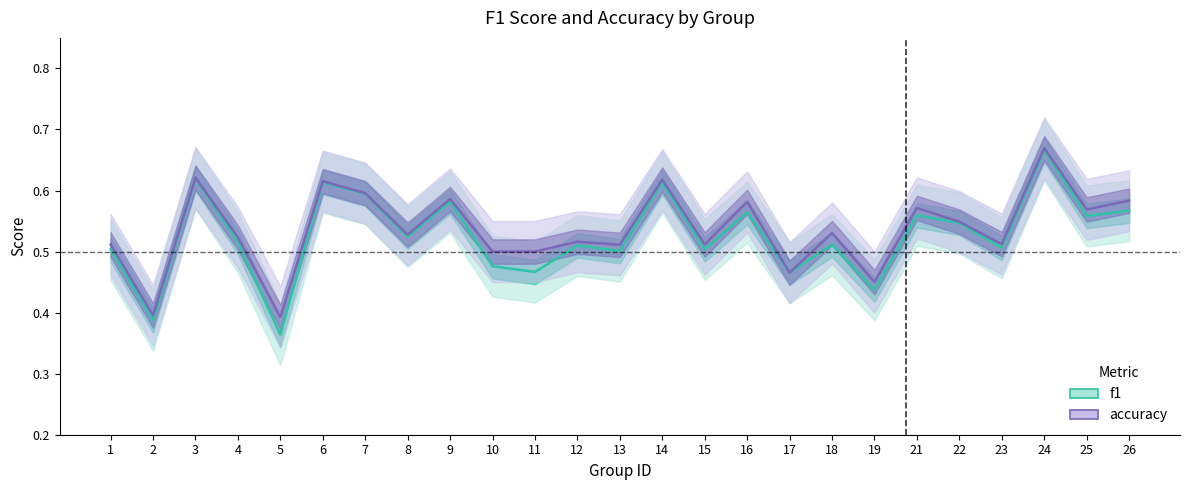

What are all the series names shown in the legend?

f1, accuracy